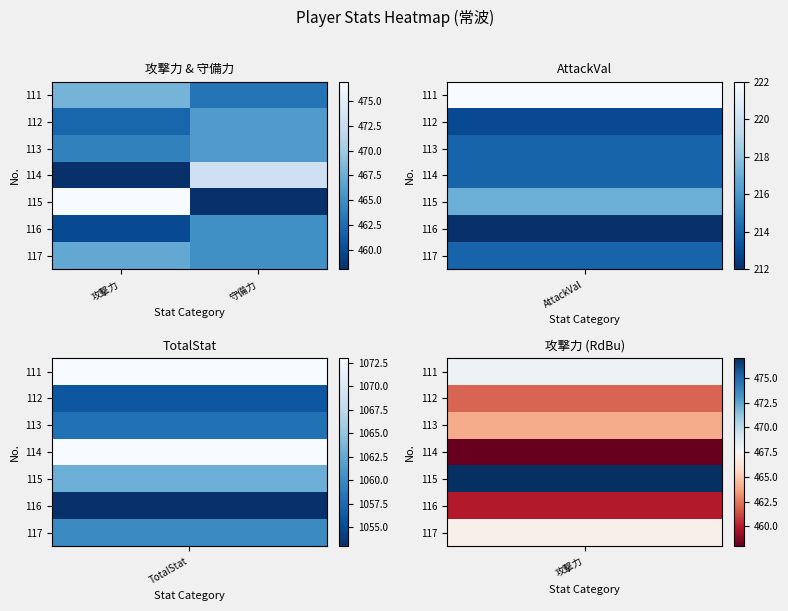

Rank the series at 攻撃力 from highest to lowest value.

115, 111, 117, 113, 112, 116, 114